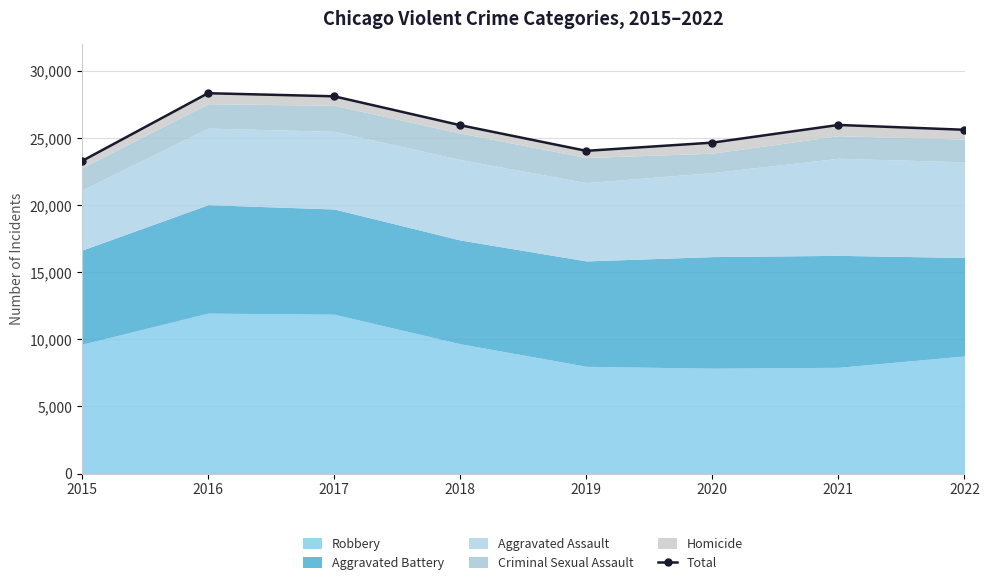

List the labels in order of value, smallest first.

2015, 2019, 2020, 2022, 2018, 2021, 2017, 2016